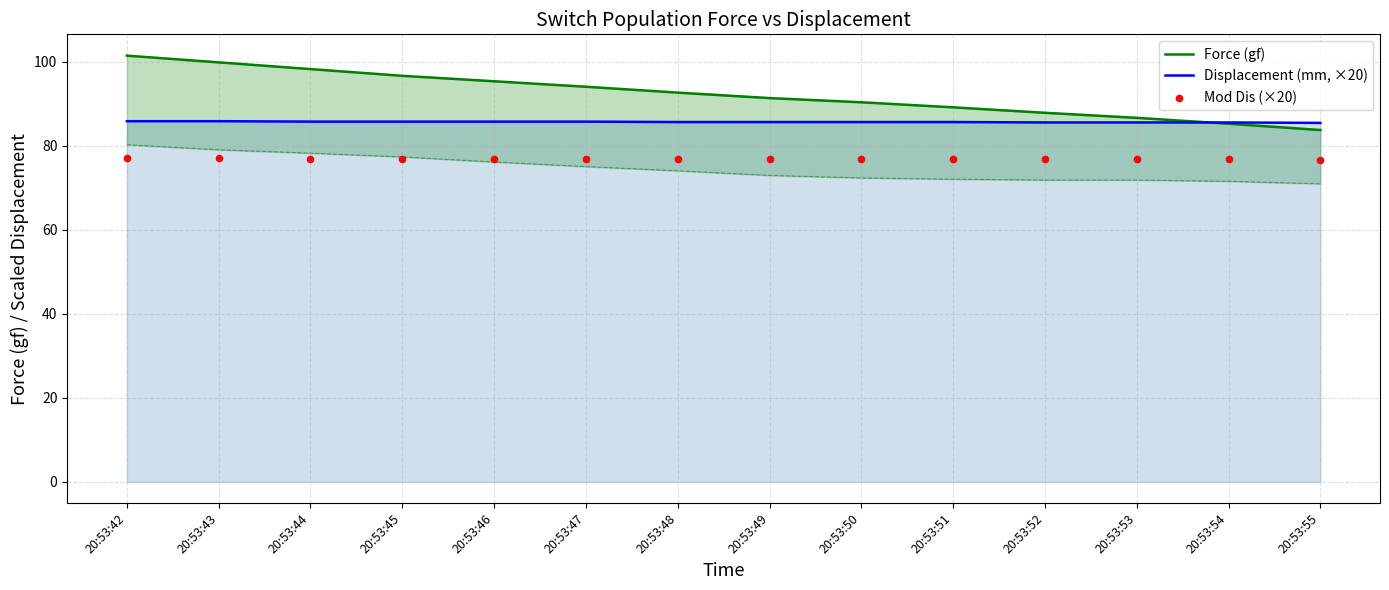

Which series has the largest total across all categories?

Force (gf)